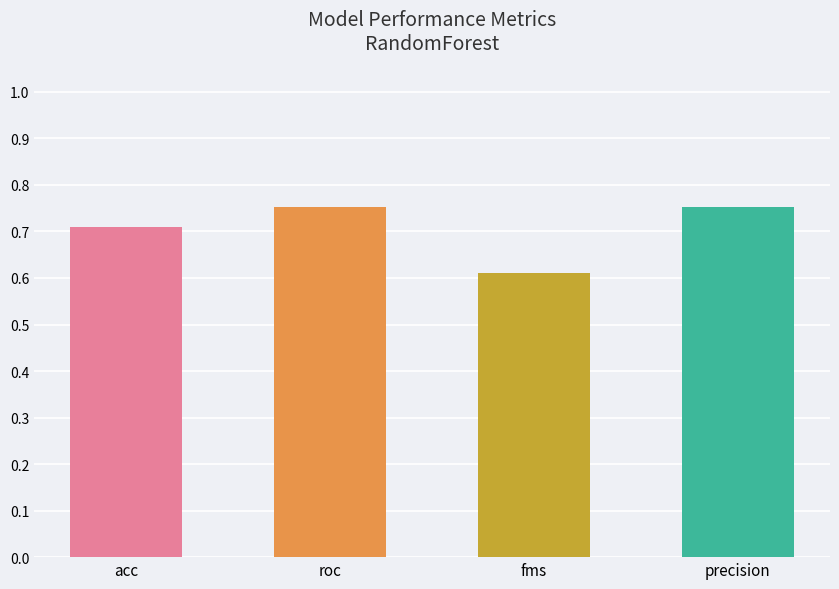

At which category does the chart reach its minimum across all series?

fms